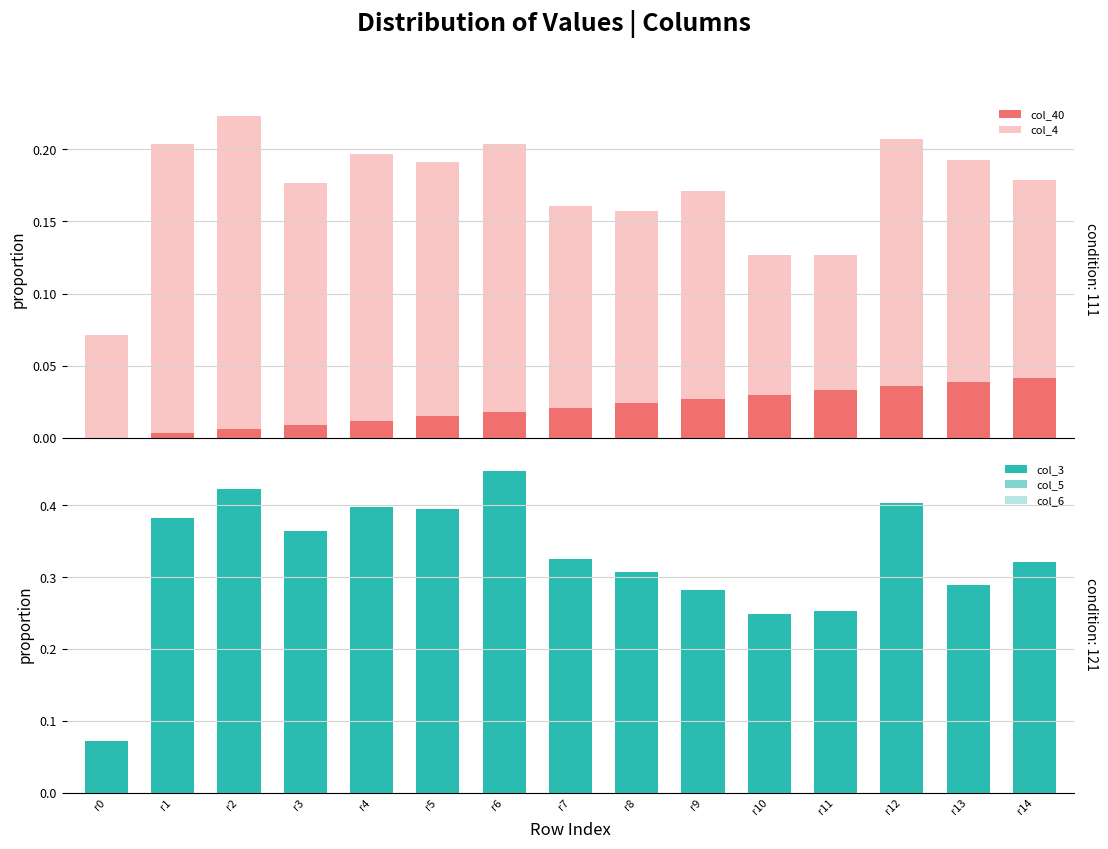

At r12, list the series in order from smallest to largest.

col_40, col_5, col_6, col_4, col_3